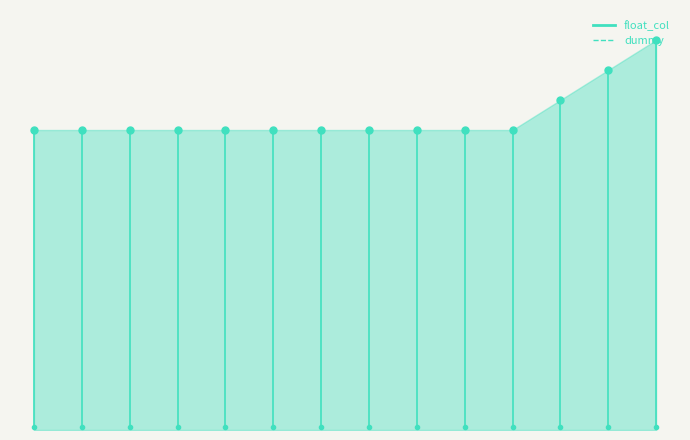

How many data points in float_col are above 1?

3